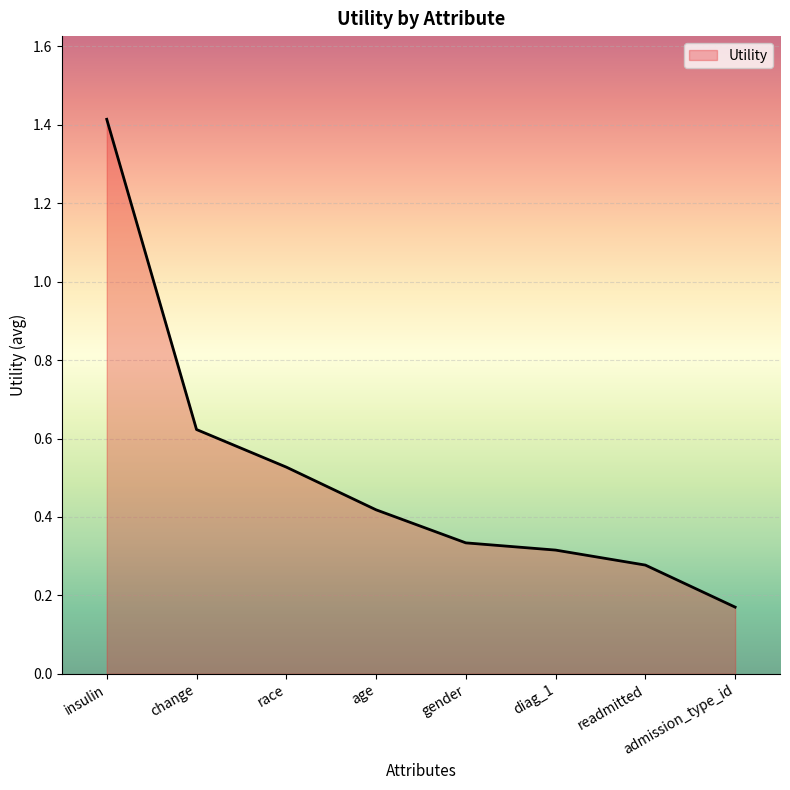

Does the chart display data point markers on the line(s)?

No